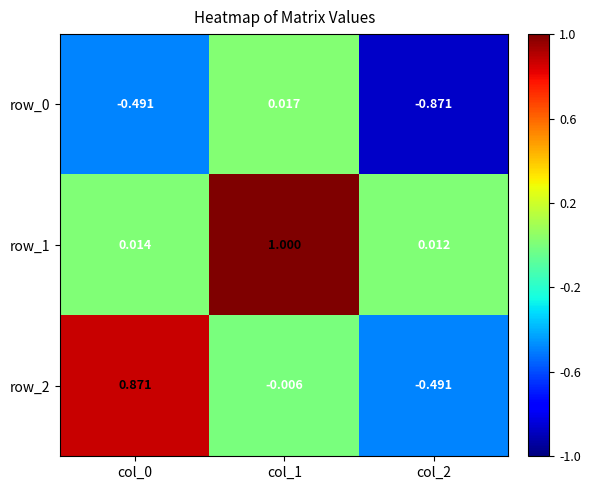

The row_2 series shows 1.4 at col_0. True or false?

False